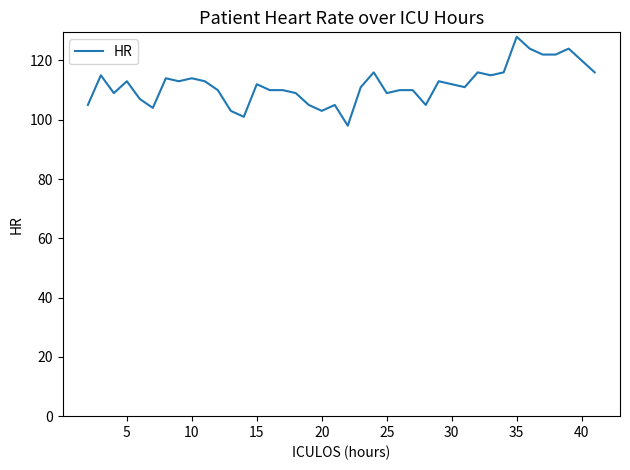

What is the average value?

112